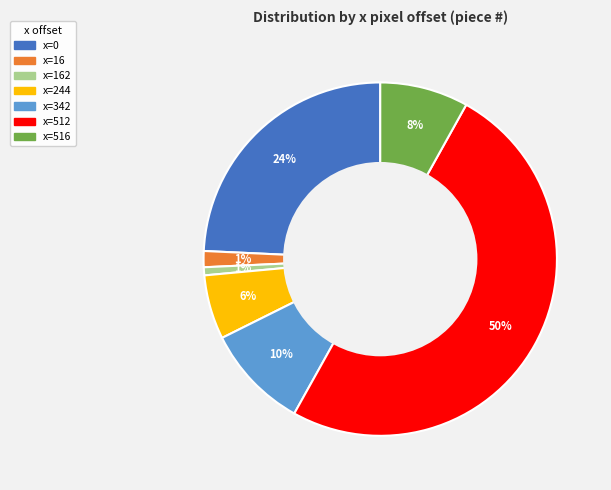

To the nearest percent, what is the average slice percentage?

14%